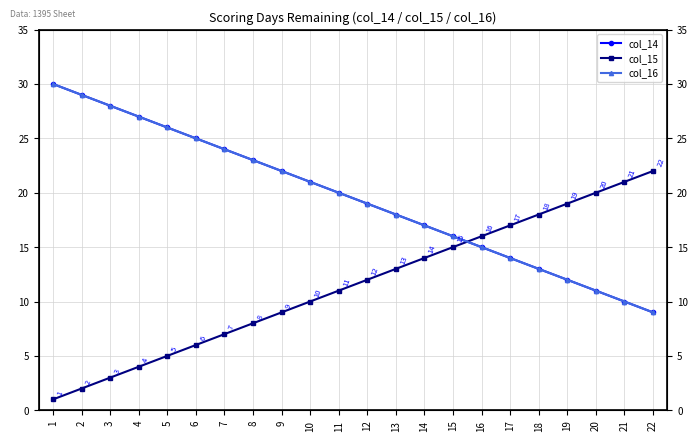

Which category has the lowest value in the col_14 series?

22